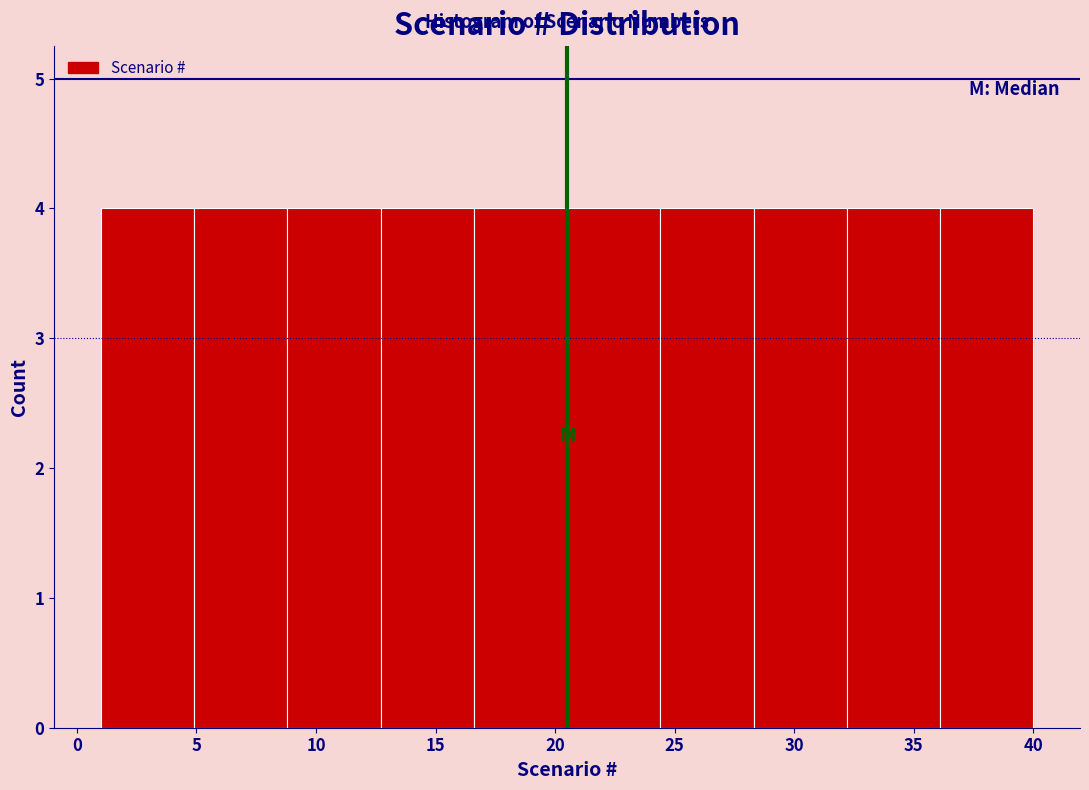

Reading left to right, list every bar in this chart as the range it spans on the x-axis followed by its height. Neither the bar edges nor the heights are printed on the chart, so give them approximately, as read against the axes.

1.0 to 4.9: 4
4.9 to 8.8: 4
8.8 to 12.7: 4
12.7 to 16.6: 4
16.6 to 20.5: 4
20.5 to 24.4: 4
24.4 to 28.3: 4
28.3 to 32.2: 4
32.2 to 36.1: 4
36.1 to 40.0: 4